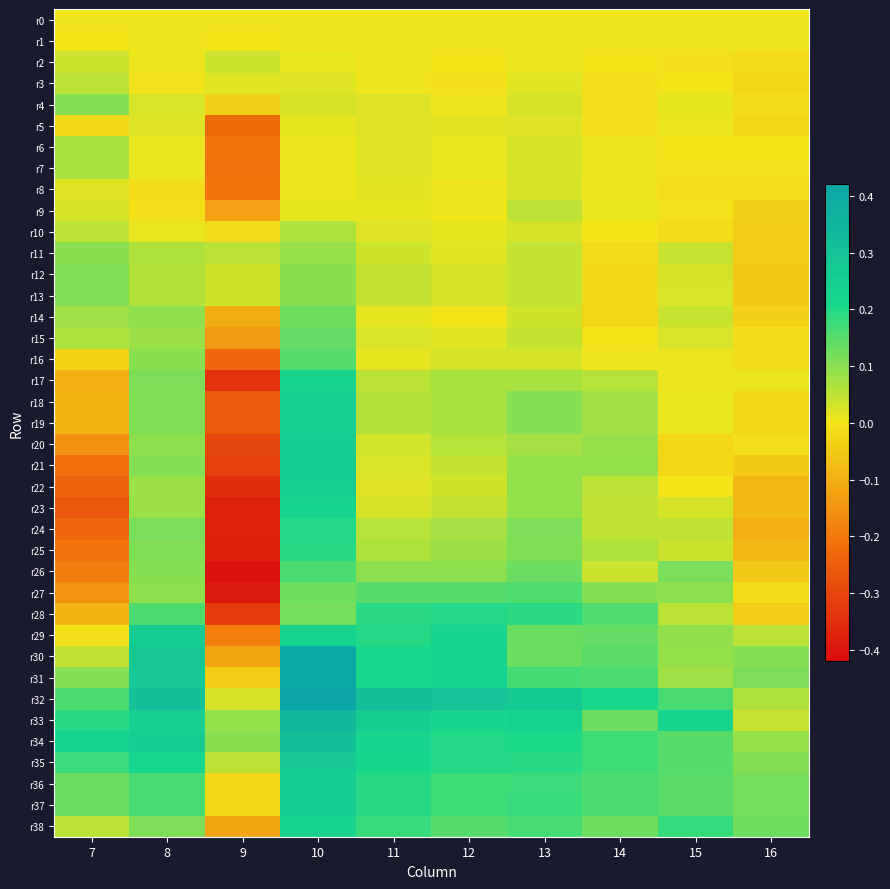

What is the minimum value shown in the chart?

-0.4